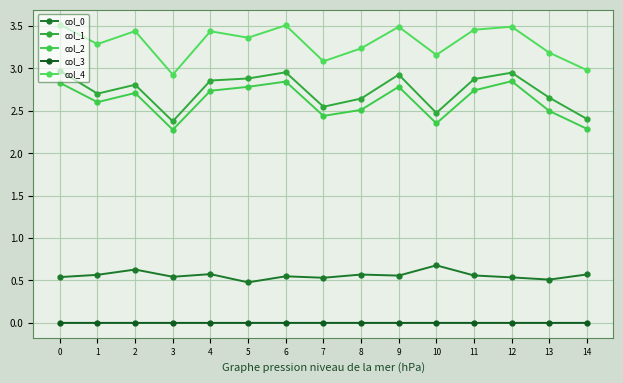

How many lines are shown in the chart?

5